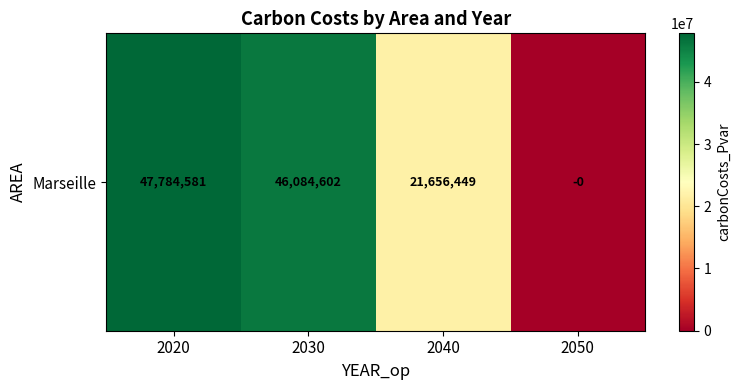

At which label does the data first exceed 46084601?

2020